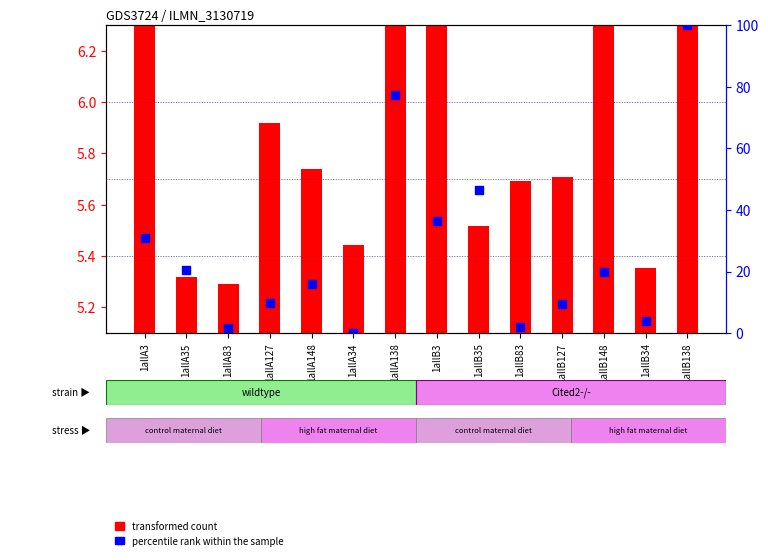

Which series has the largest Y range (max minus min)?

percentile rank within the sample